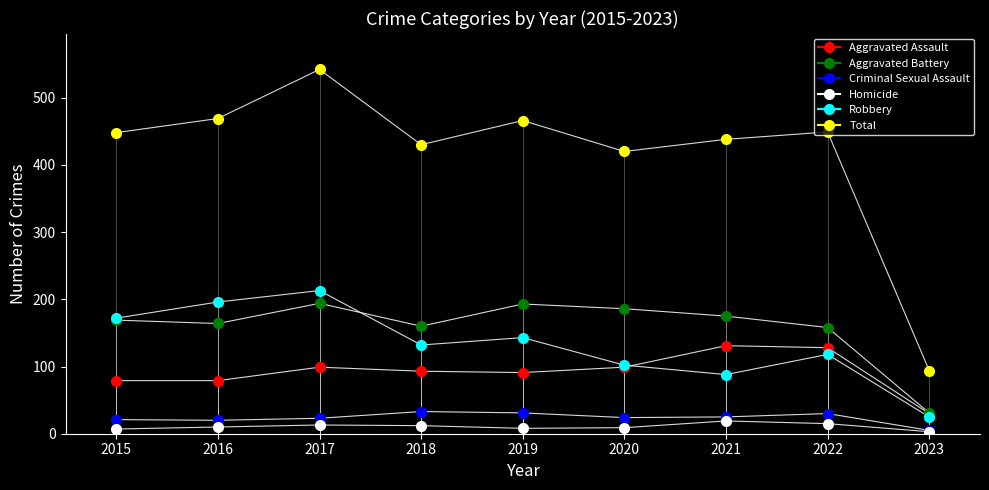

At which category does Robbery reach its first local valley?

2018